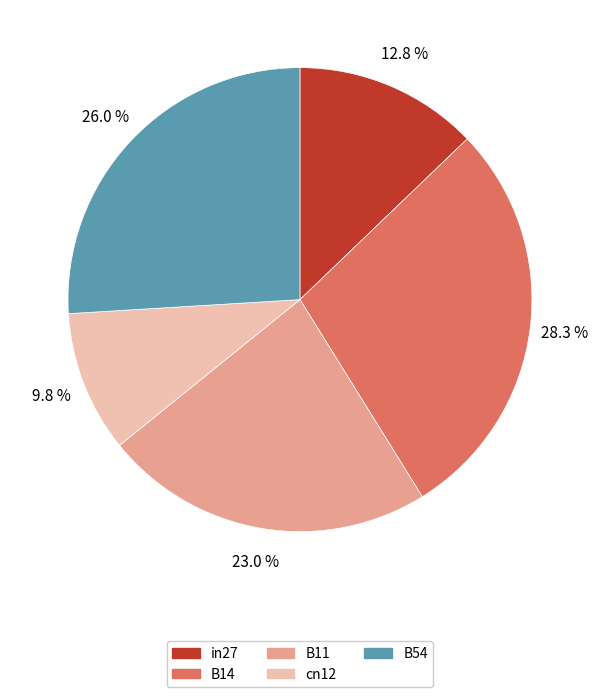

How many slices are in this pie chart?

5